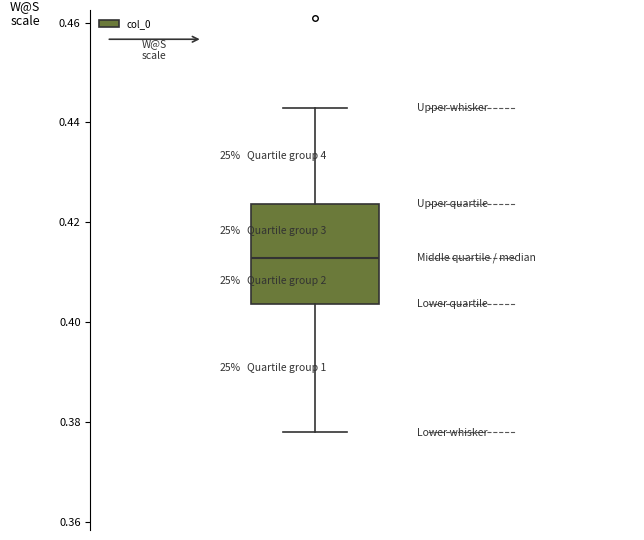

Where is the lower edge of the box on the y-axis? The values are not printed on the chart, so give them approximately, as read against the axis.

0.404